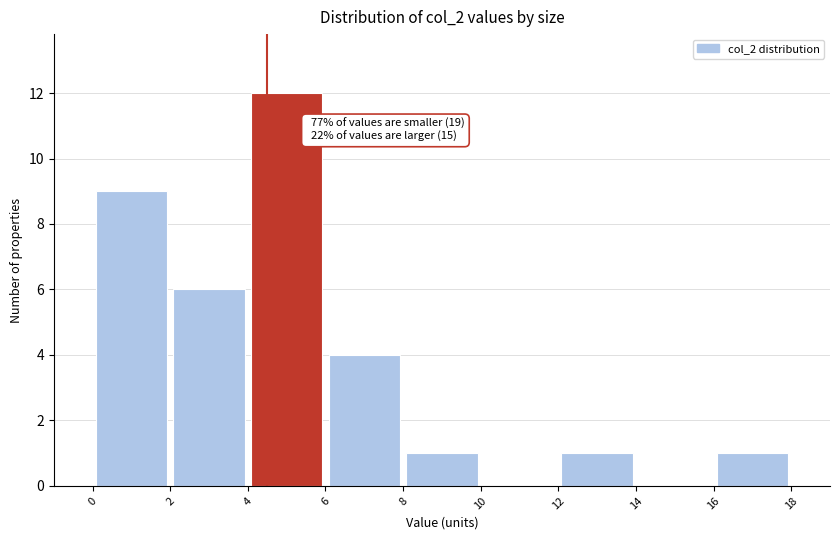

Which range on the x-axis has the tallest bar?

4 to 6